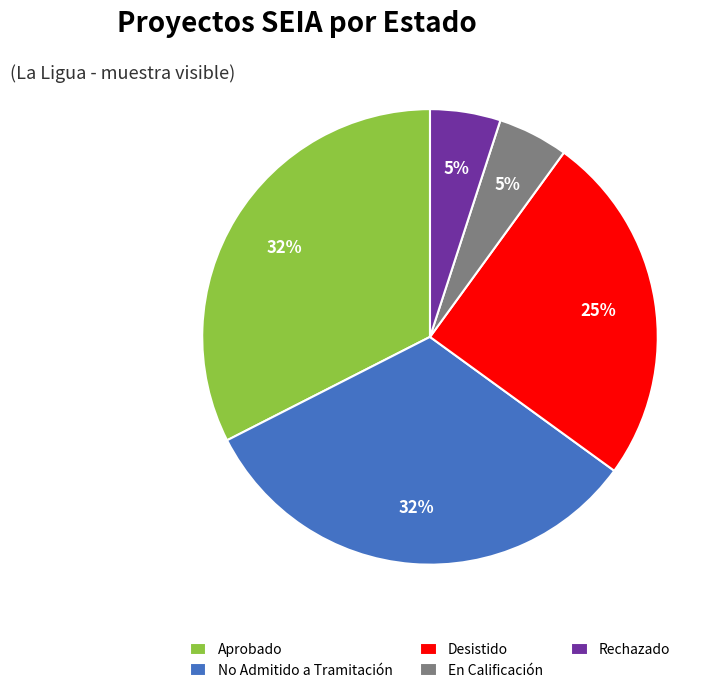

Does any single category account for the majority?

No